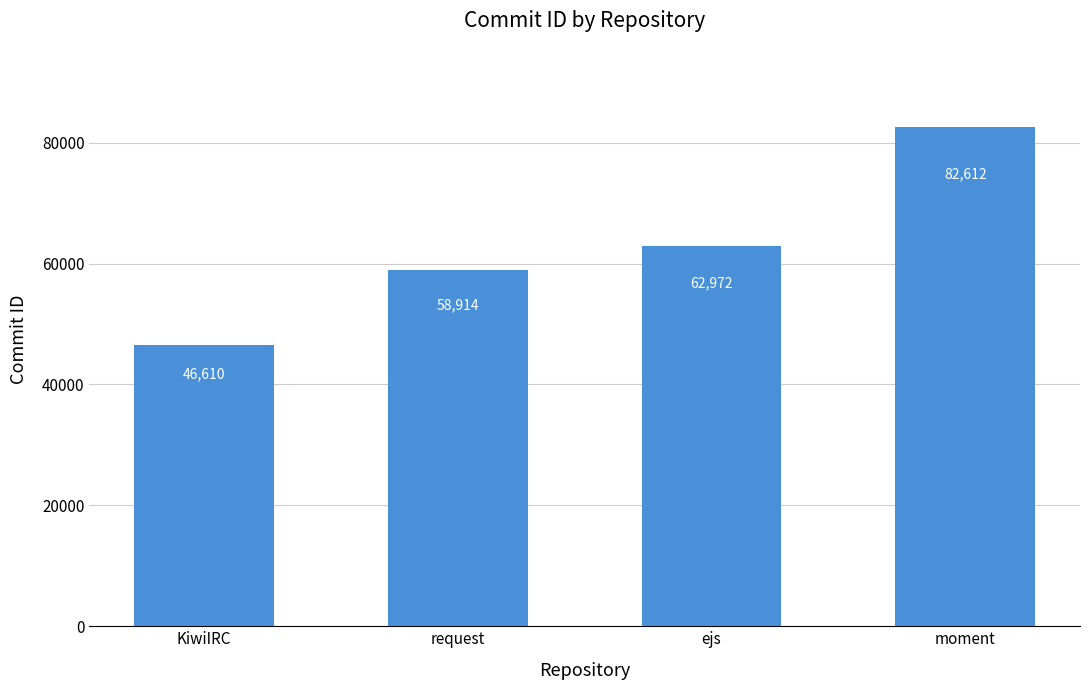

Is it true that the value at moment is 21836?

False